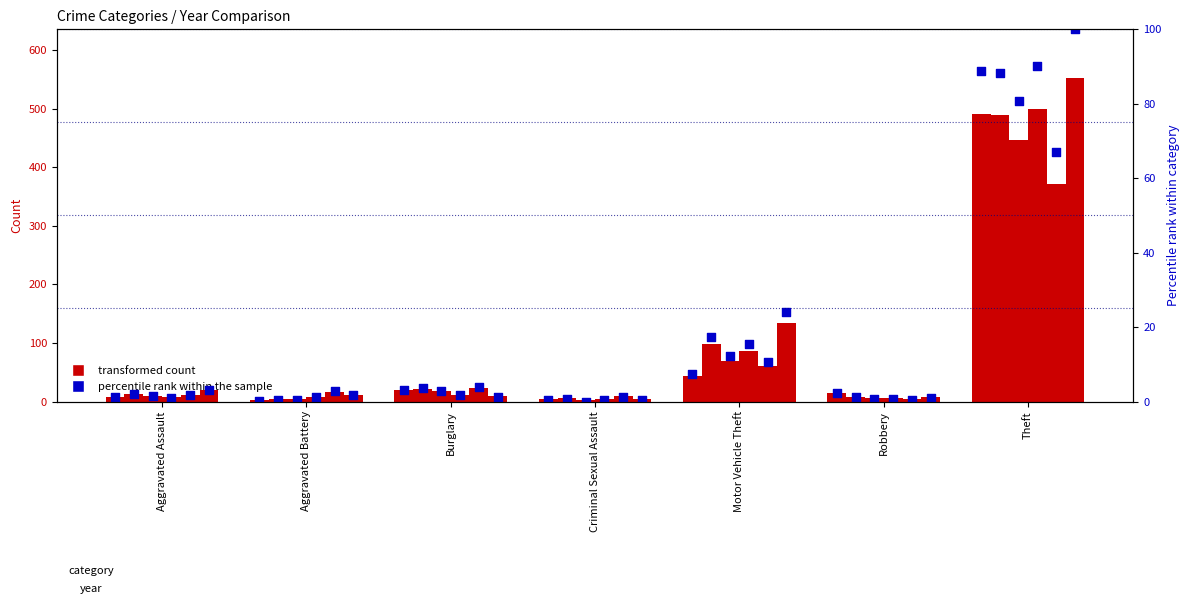

What is the change in value from Burglary to Theft?

+85.7